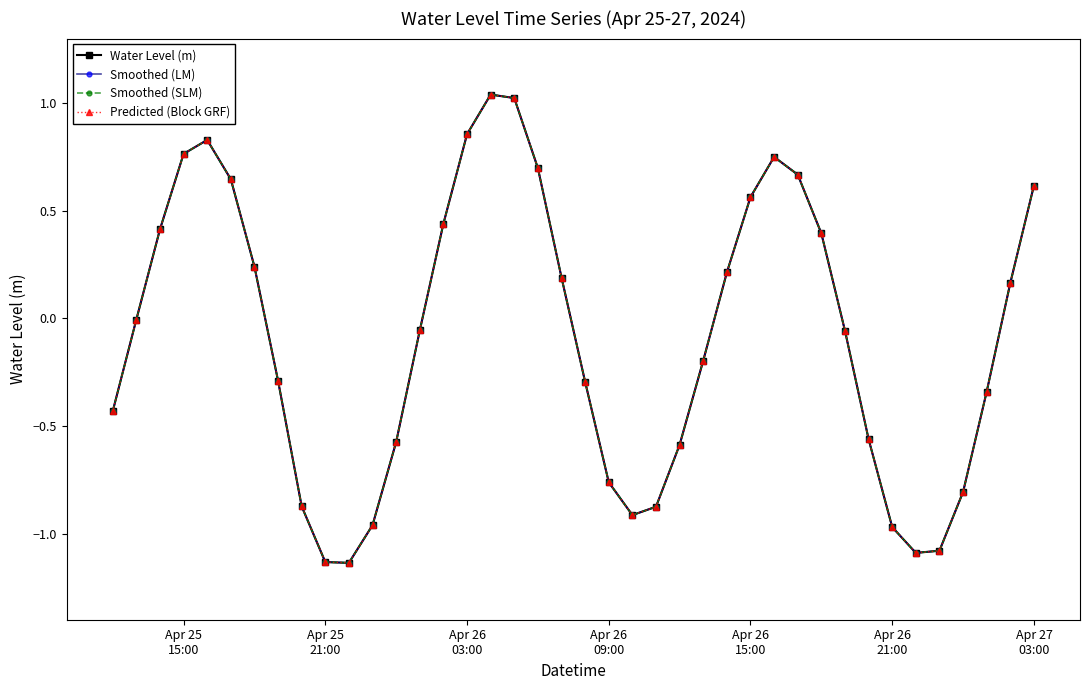

Does the chart have visible grid lines?

No